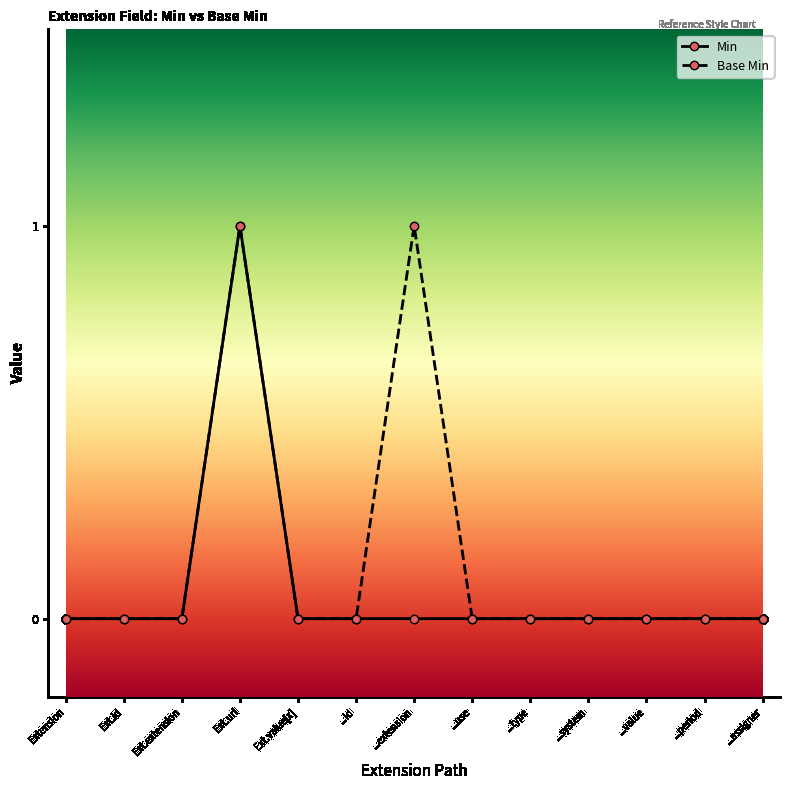

True or false: Min has more than 0 interior local peaks.

True